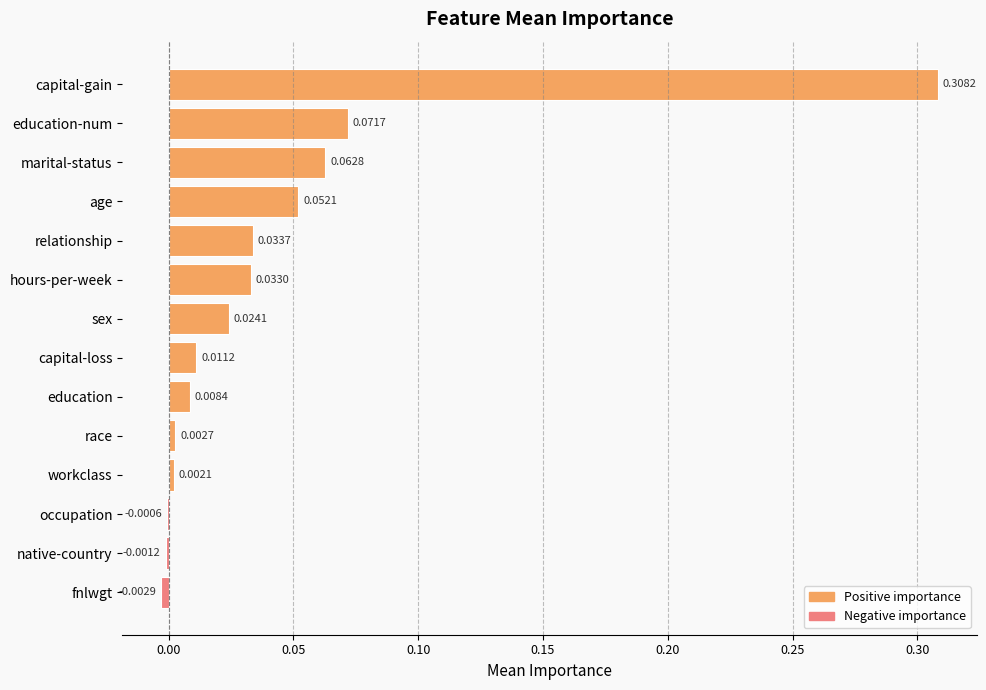

Between workclass and education, which is larger?

education